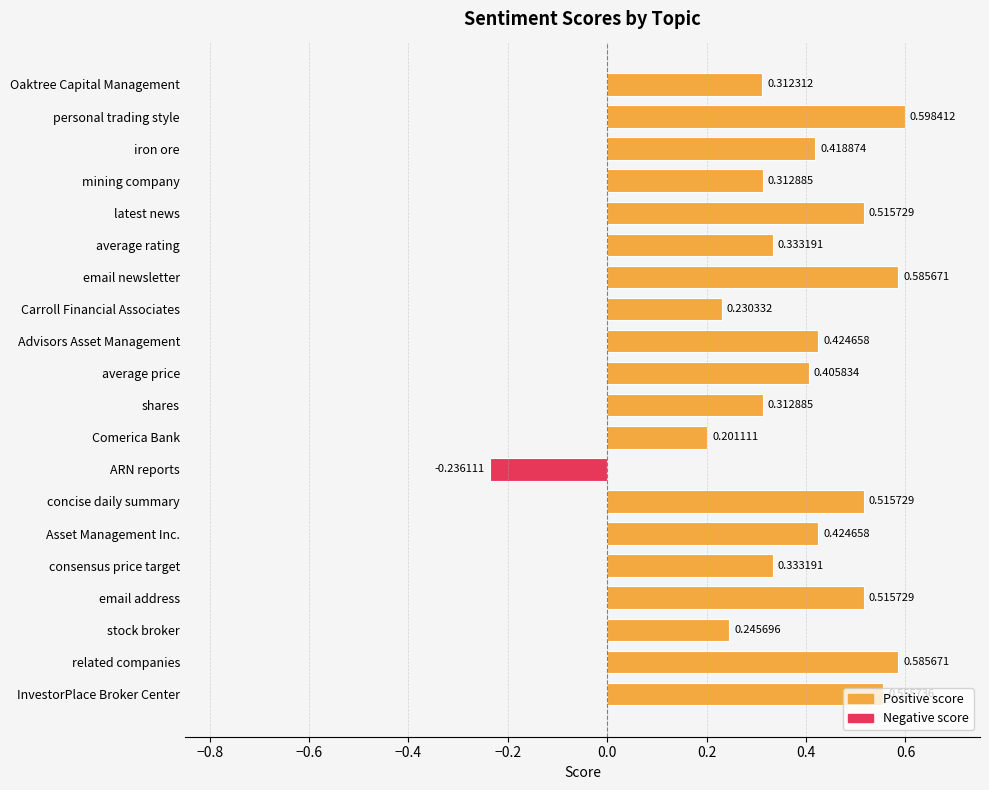

Between iron ore and latest news, which is larger?

latest news